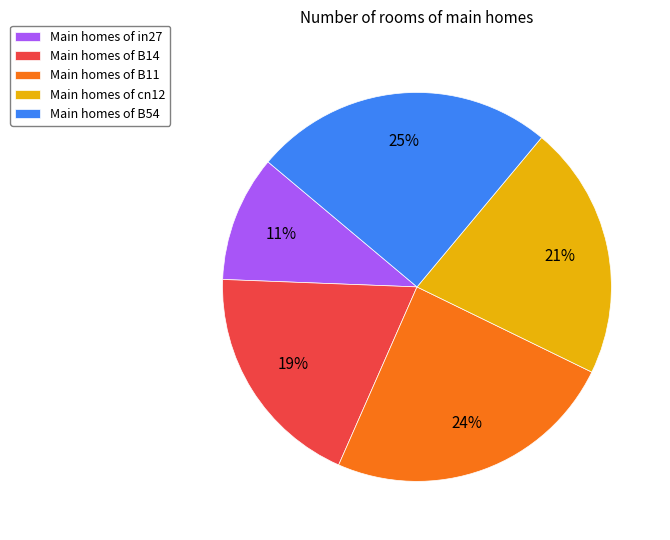

To the nearest percent, what is the average slice percentage?

20%